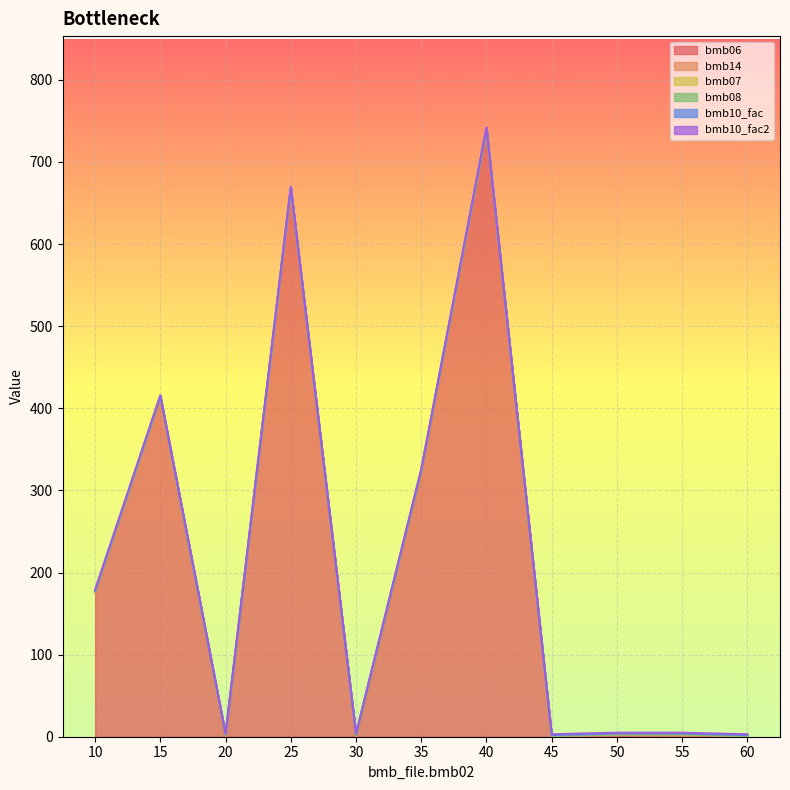

How many bmb14 values are between 0 and 1?

11